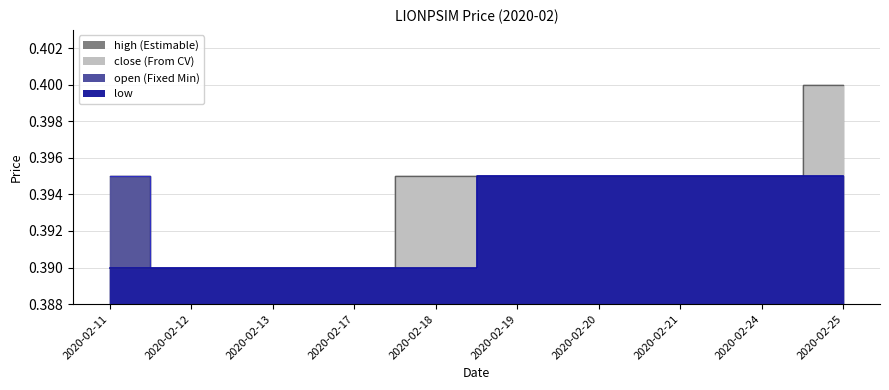

Count the number of categories in the chart.

10